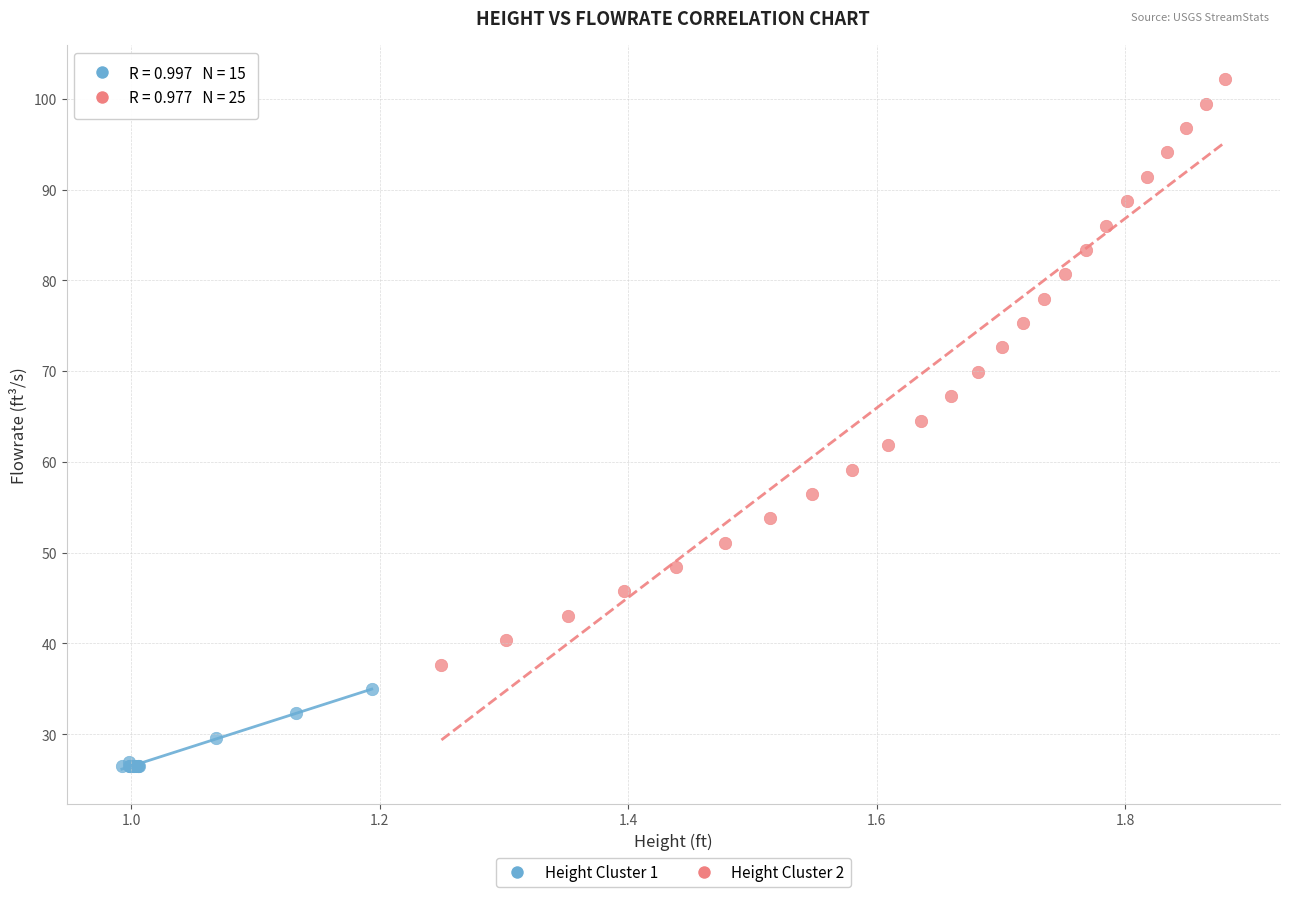

Which series contains the highest Y value?

Height Cluster 2